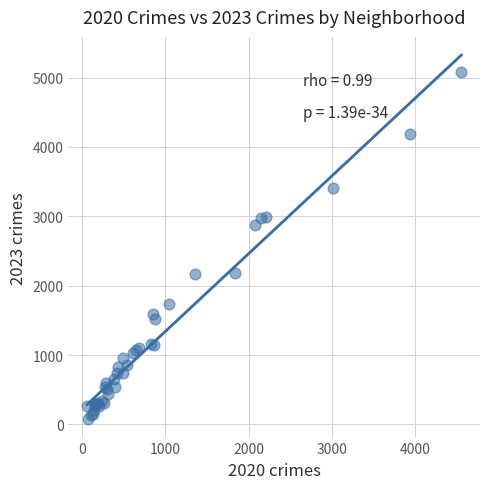

What Y value in the scatter plot is closest to 2577?

2870